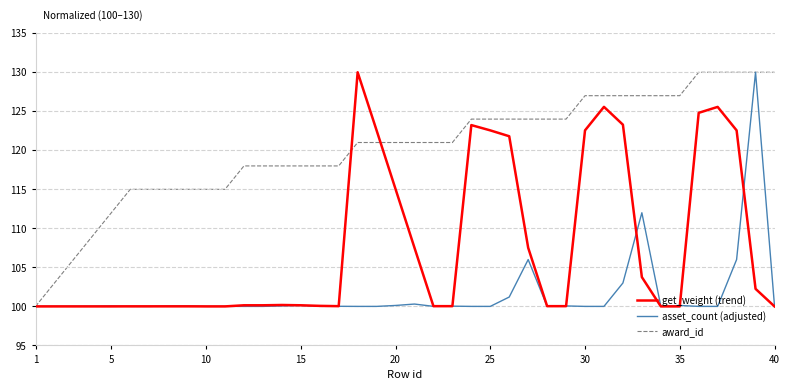

What is the minimum value for award_id?

100.0